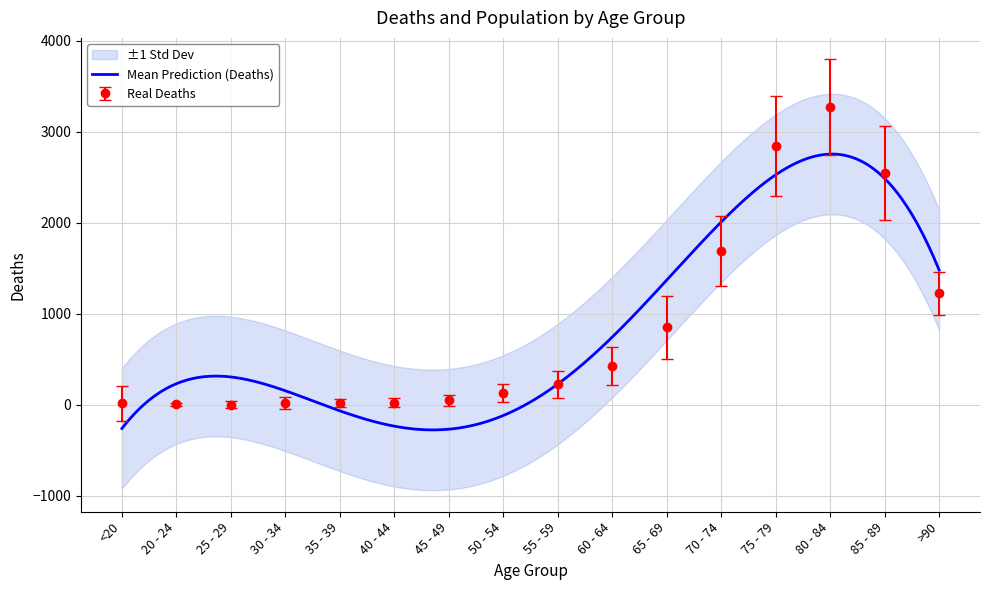

Reading left to right, list all the values displayed in this chart.

<20=18	20 - 24=4	25 - 29=3	30 - 34=17	35 - 39=18	40 - 44=24	45 - 49=47	50 - 54=126	55 - 59=227	60 - 64=426	65 - 69=850	70 - 74=1690	75 - 79=2848	80 - 84=3273	85 - 89=2548	>90=1224